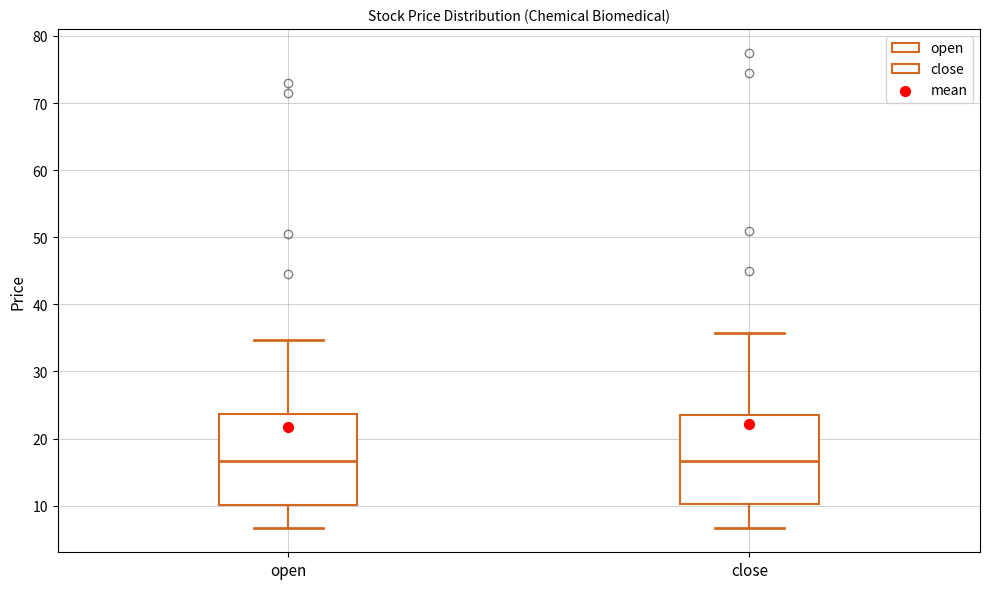

Reading left to right, read every box against the y-axis: the position of its median line, the range the box covers, and the ends of its whiskers. The values are not printed on the chart, so give them approximately, as read against the axis.

open: median 17, box 10 to 24, whiskers 7 to 35
close: median 17, box 10 to 24, whiskers 7 to 36